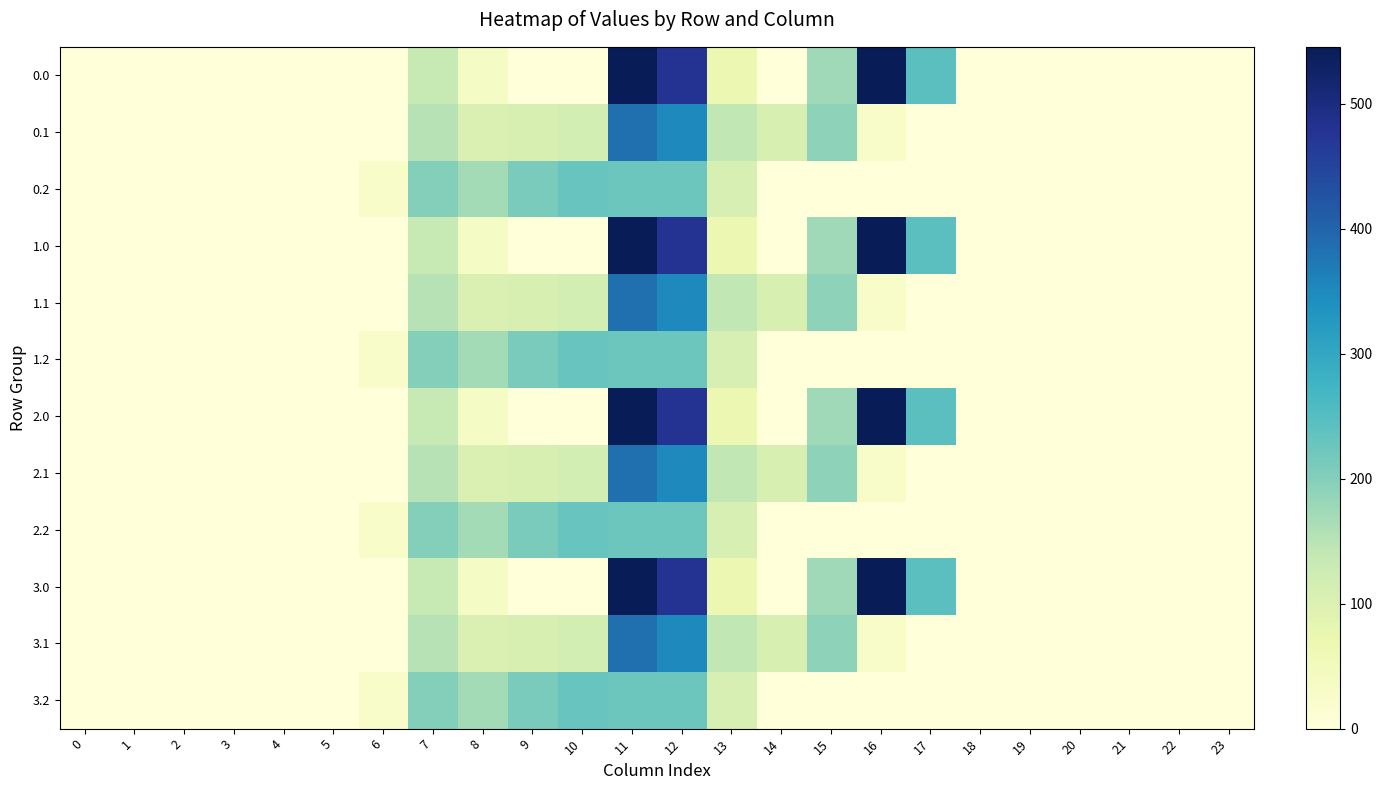

Rank the series at 18 from lowest to highest value.

0.0, 0.1, 0.2, 1.0, 1.1, 1.2, 2.0, 2.1, 2.2, 3.0, 3.1, 3.2